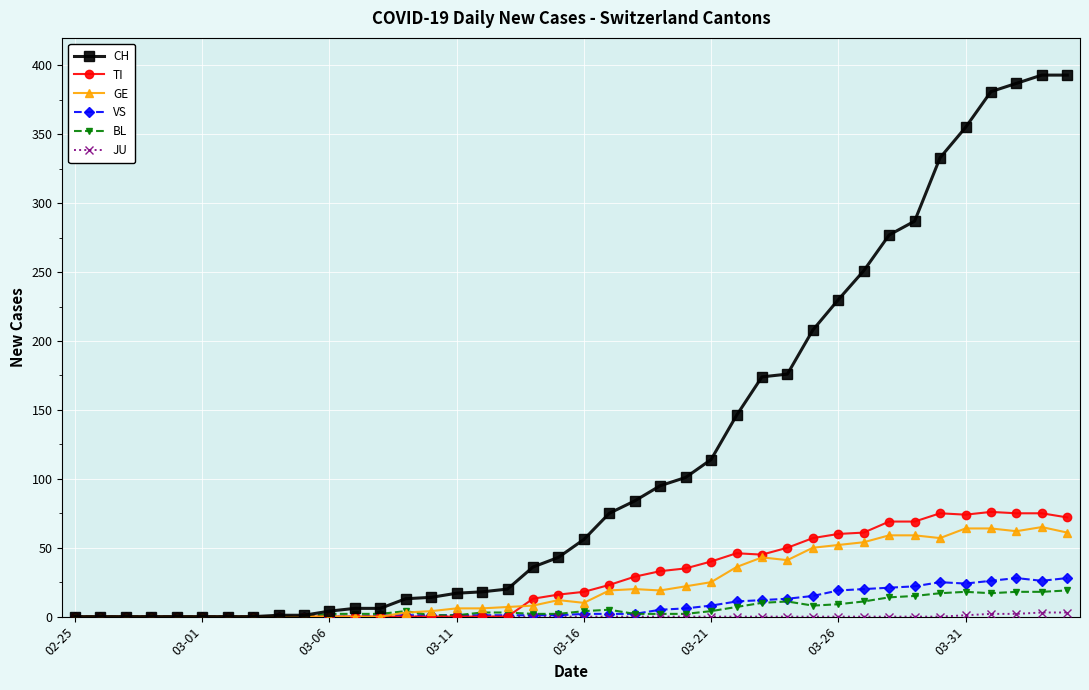

What is the greatest value displayed?

393